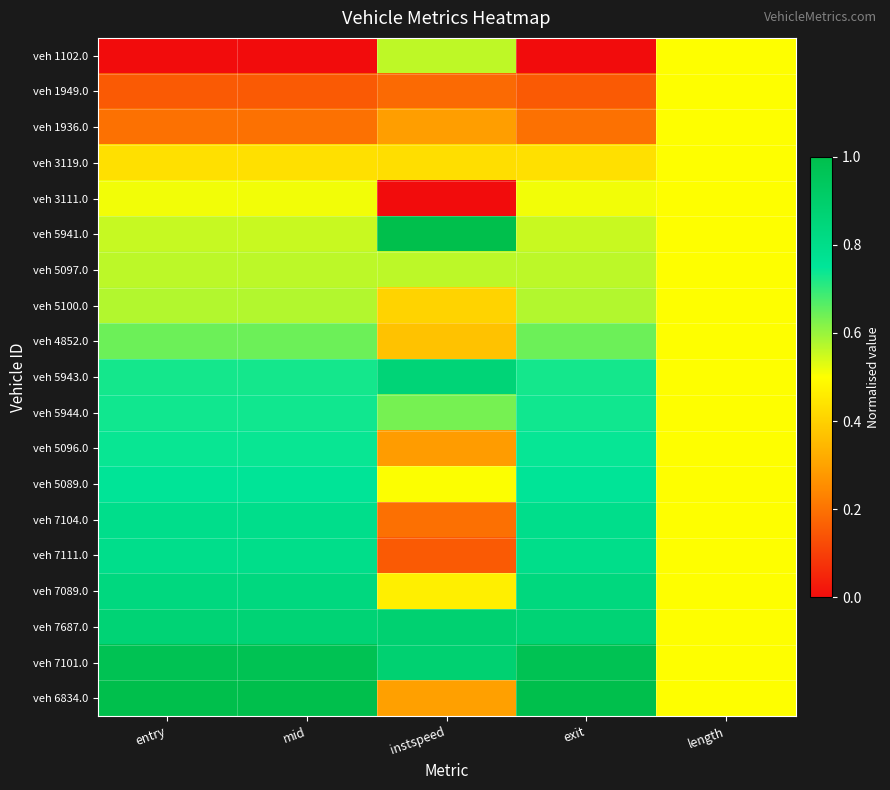

Reading left to right, what are all the values shown in this chart?

veh 1102.0: entry=0.0	mid=0.0	instspeed=0.6	exit=0.0	length=0.5
veh 1949.0: entry=0.2	mid=0.2	instspeed=0.2	exit=0.2	length=0.5
veh 1936.0: entry=0.2	mid=0.2	instspeed=0.3	exit=0.2	length=0.5
veh 3119.0: entry=0.4	mid=0.4	instspeed=0.4	exit=0.4	length=0.5
veh 3111.0: entry=0.5	mid=0.5	instspeed=0.0	exit=0.5	length=0.5
veh 5941.0: entry=0.6	mid=0.6	instspeed=1.0	exit=0.6	length=0.5
veh 5097.0: entry=0.6	mid=0.6	instspeed=0.6	exit=0.6	length=0.5
veh 5100.0: entry=0.6	mid=0.6	instspeed=0.4	exit=0.6	length=0.5
veh 4852.0: entry=0.6	mid=0.6	instspeed=0.4	exit=0.6	length=0.5
veh 5943.0: entry=0.7	mid=0.7	instspeed=0.9	exit=0.7	length=0.5
veh 5944.0: entry=0.7	mid=0.7	instspeed=0.6	exit=0.7	length=0.5
veh 5096.0: entry=0.7	mid=0.7	instspeed=0.3	exit=0.7	length=0.5
veh 5089.0: entry=0.8	mid=0.8	instspeed=0.5	exit=0.8	length=0.5
veh 7104.0: entry=0.8	mid=0.8	instspeed=0.2	exit=0.8	length=0.5
veh 7111.0: entry=0.8	mid=0.8	instspeed=0.2	exit=0.8	length=0.5
veh 7089.0: entry=0.8	mid=0.8	instspeed=0.5	exit=0.8	length=0.5
veh 7687.0: entry=0.9	mid=0.9	instspeed=0.9	exit=0.9	length=0.5
veh 7101.0: entry=1.0	mid=1.0	instspeed=0.9	exit=1.0	length=0.5
veh 6834.0: entry=1.0	mid=1.0	instspeed=0.3	exit=1.0	length=0.5